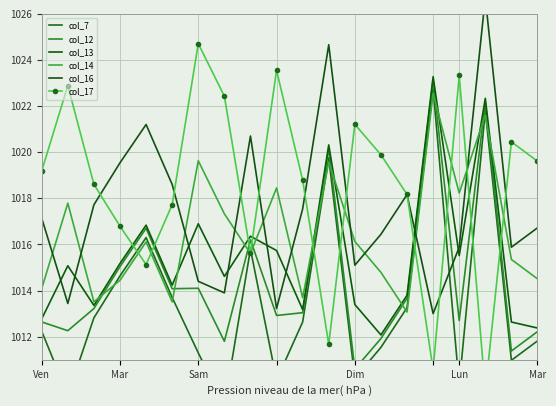

Which series has the widest spread of values?

col_17